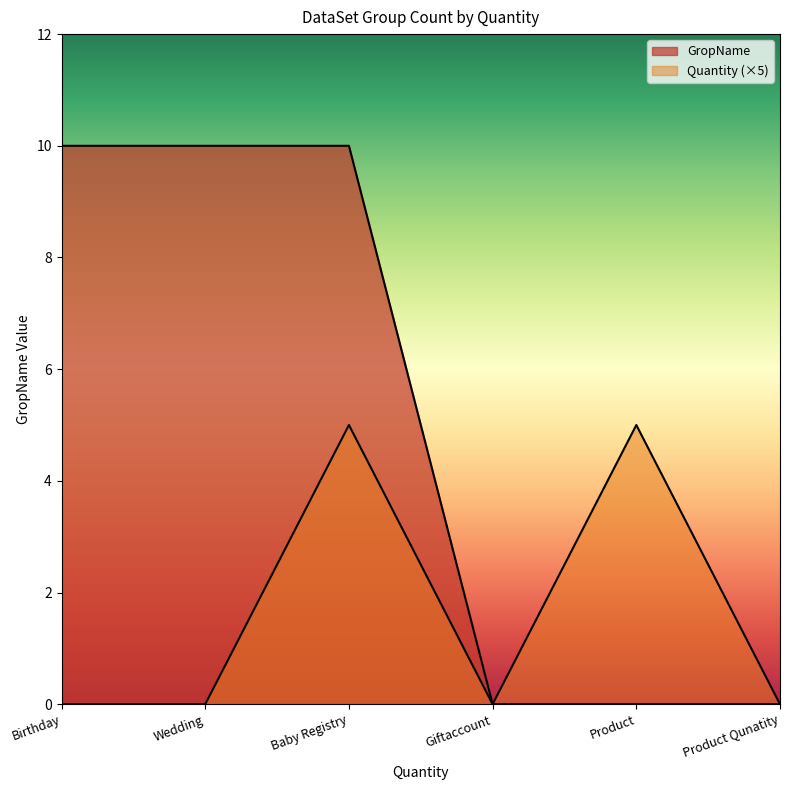

What is the sum of all values?

30